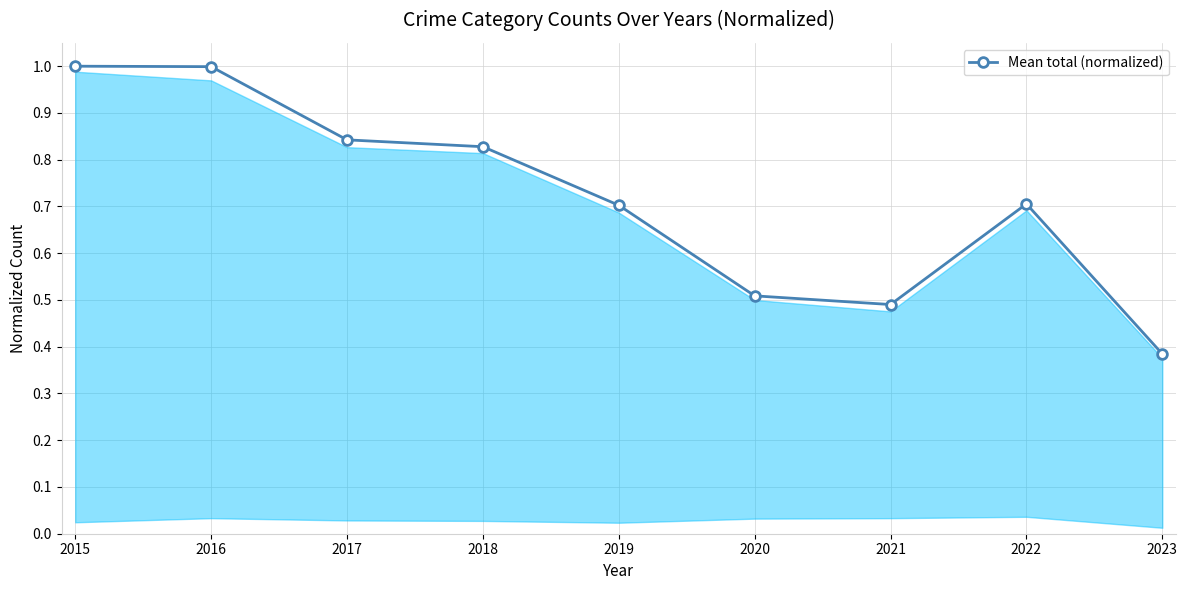

Is it true that the value at 2019 is 0.7?

True